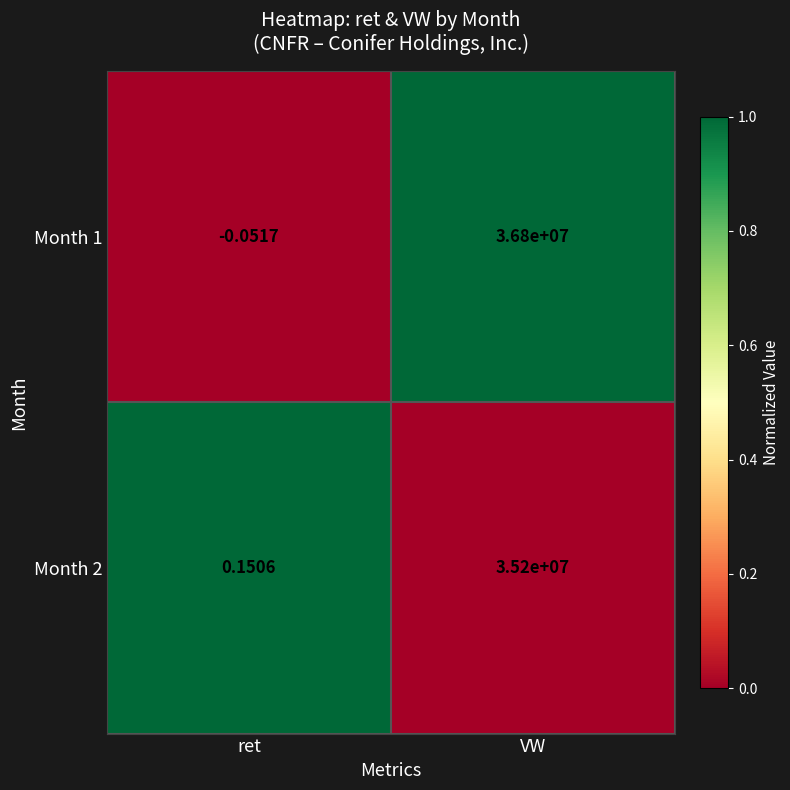

Where is Month 2 nearest to the value 17600000?

ret